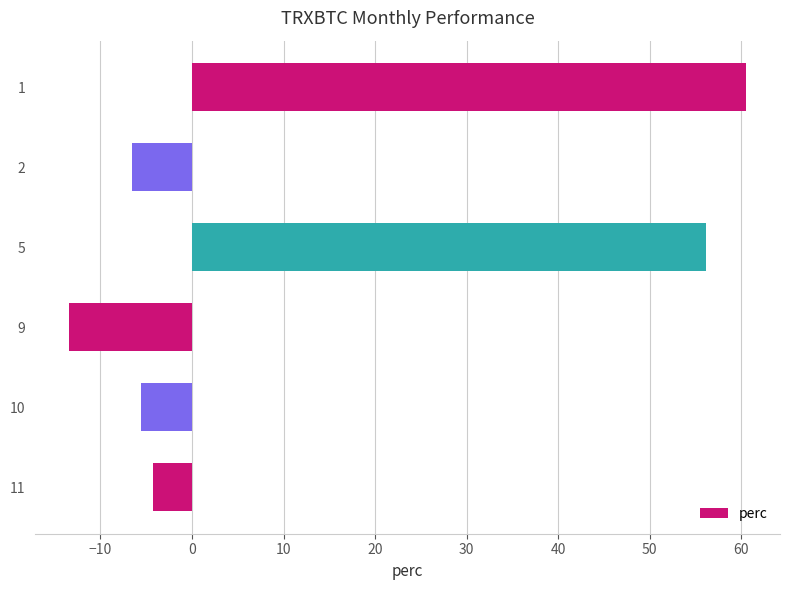

List the labels in order of value, smallest first.

9, 2, 10, 11, 5, 1